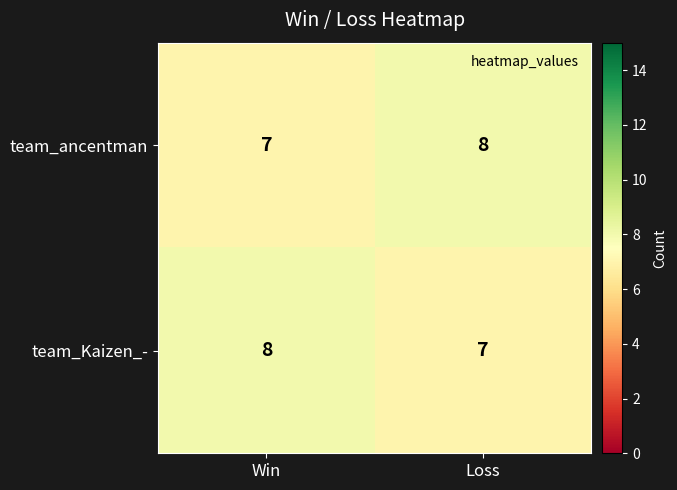

The value of team_ancentman at Loss is 8. True or false?

True